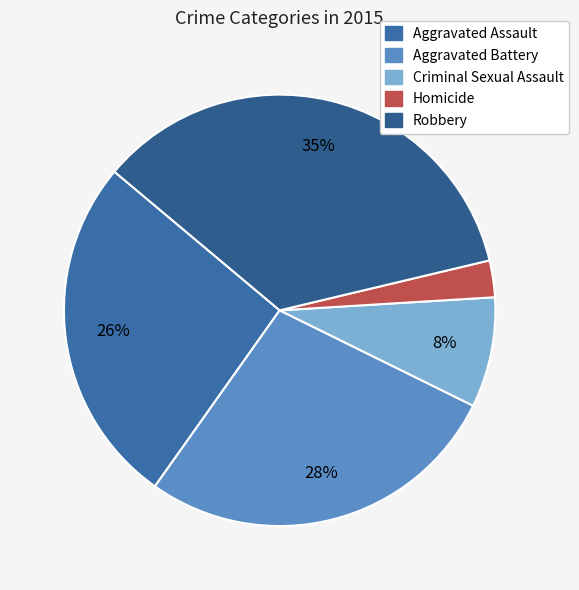

How many slices are in this pie chart?

5